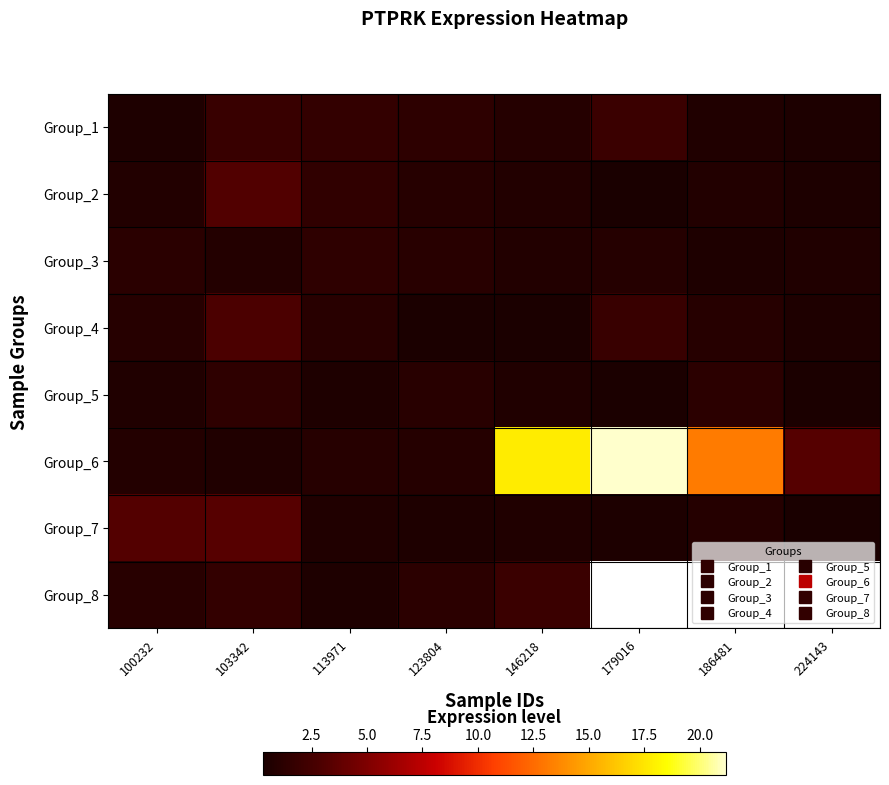

True or false: Group_5 has a value of 1.9 at 186481.

False